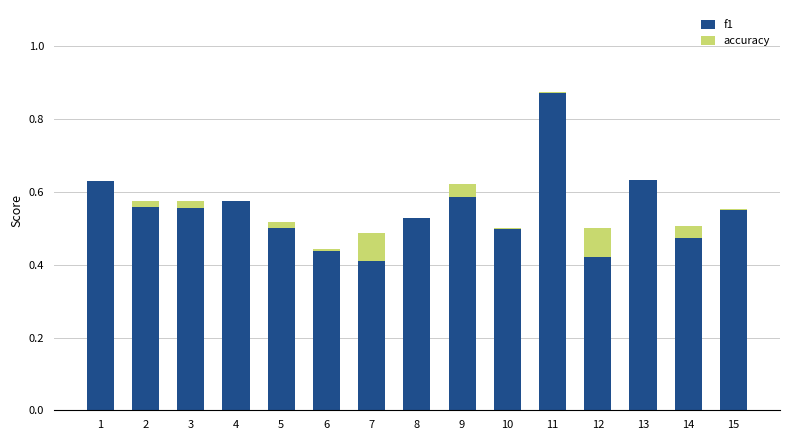

At which category is the sum across all series the highest?

11